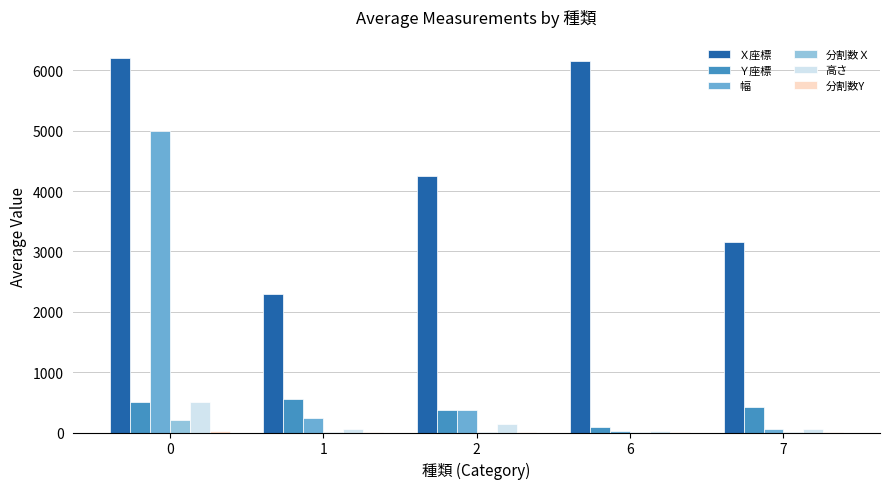

True or false: Ｙ座標 has a value of 93.9 at 7.

False